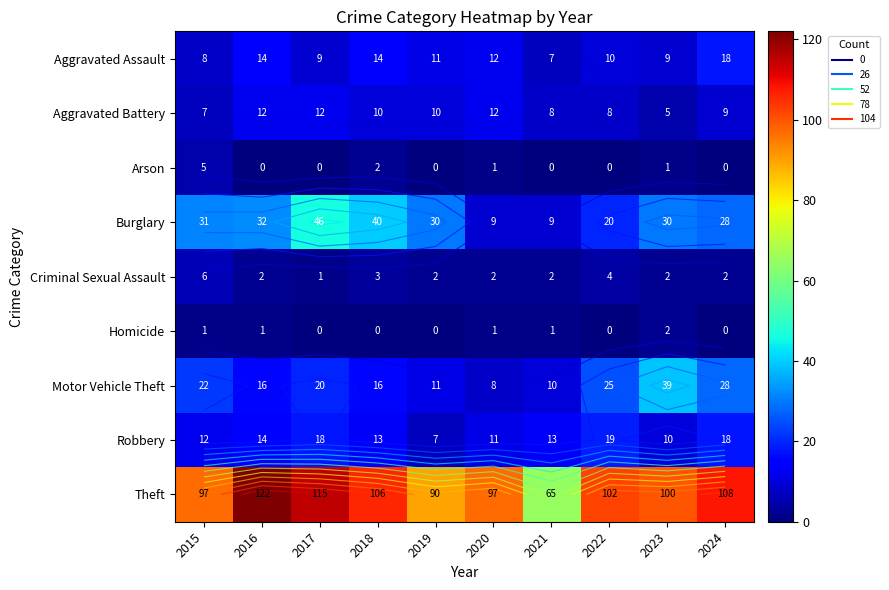

The value of Theft at 2017 is 115. True or false?

True